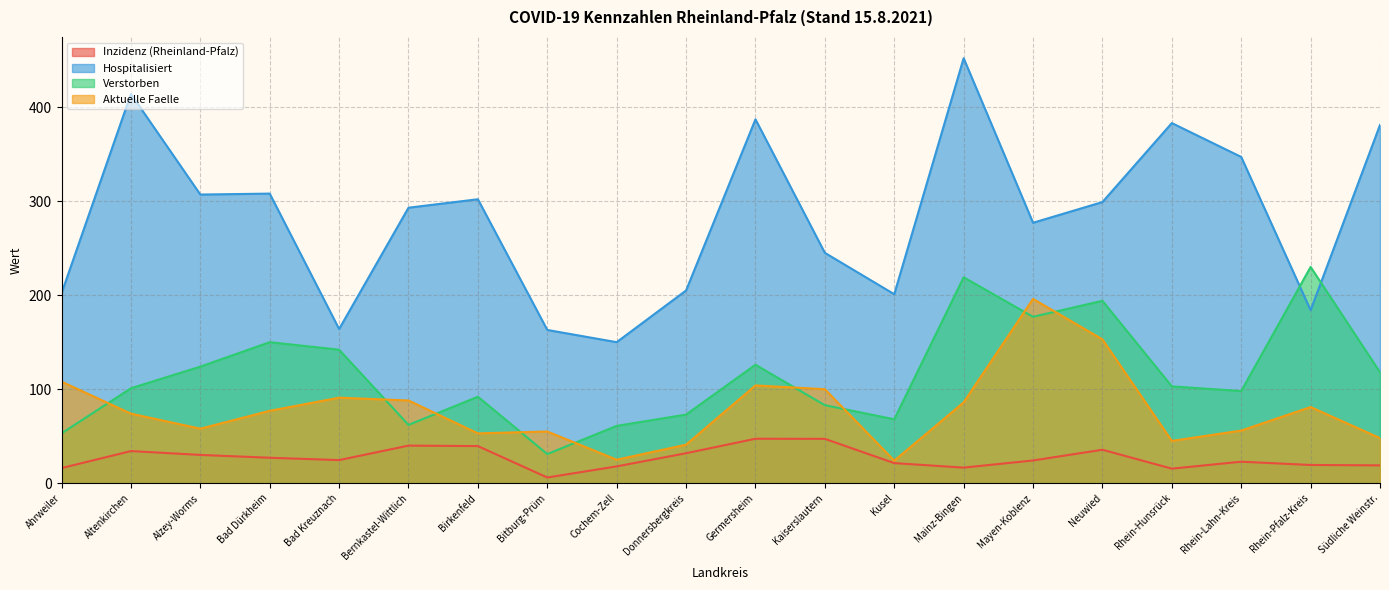

What position from the left is Cochem-Zell?

9